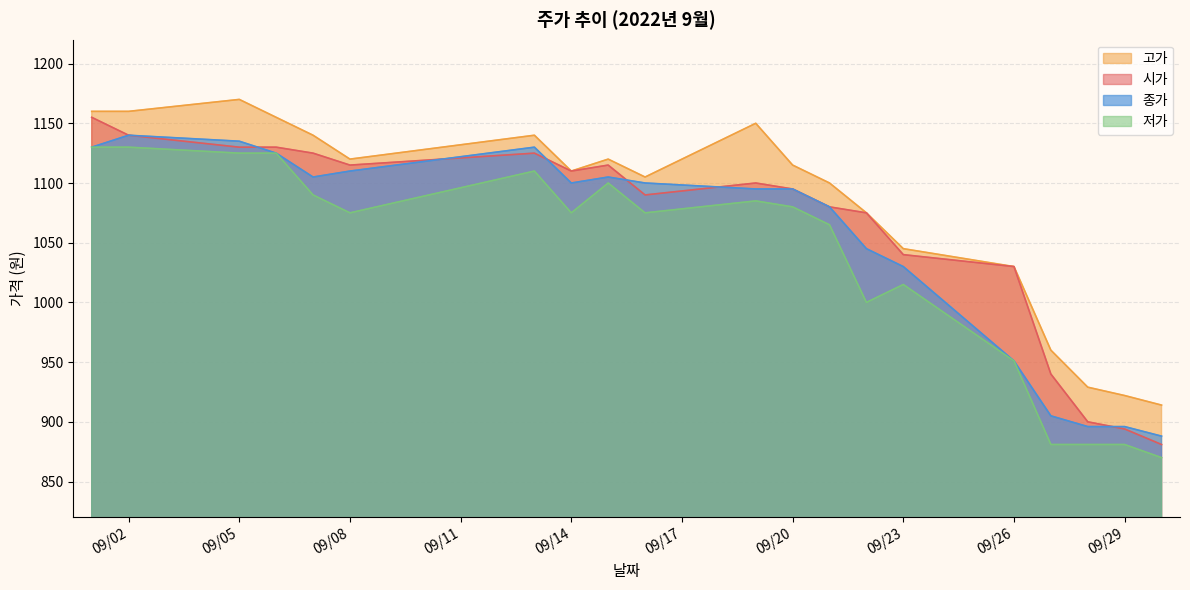

Rank the series by their maximum value, from highest to lowest.

고가, 시가, 종가, 저가